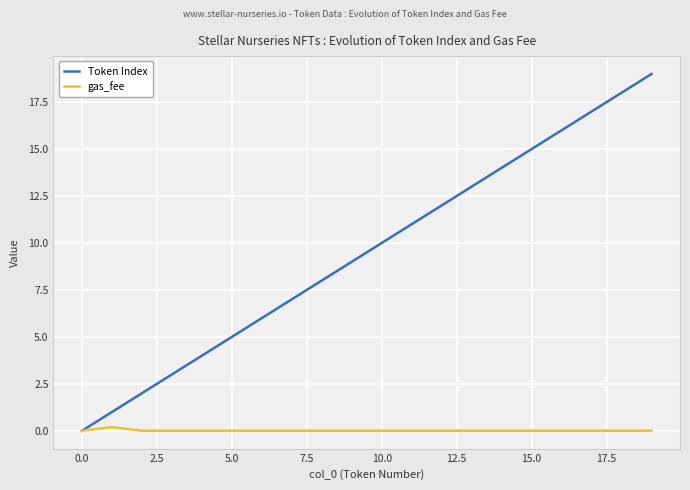

Which series has the widest spread of values?

Token Index